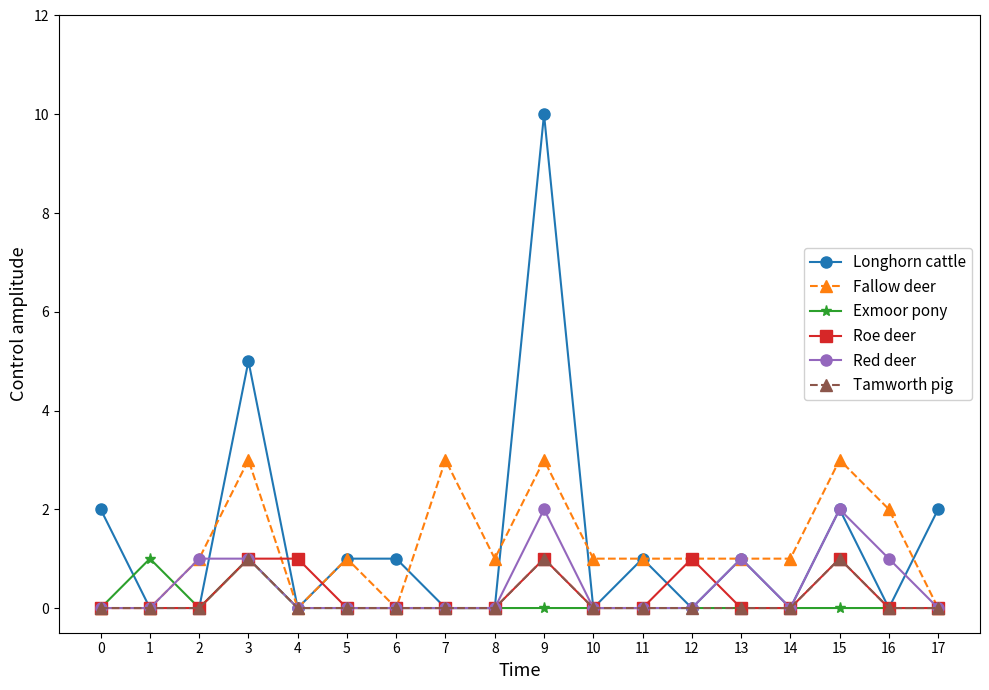

True or false: Longhorn cattle has more than 2 points higher than both neighbors.

True